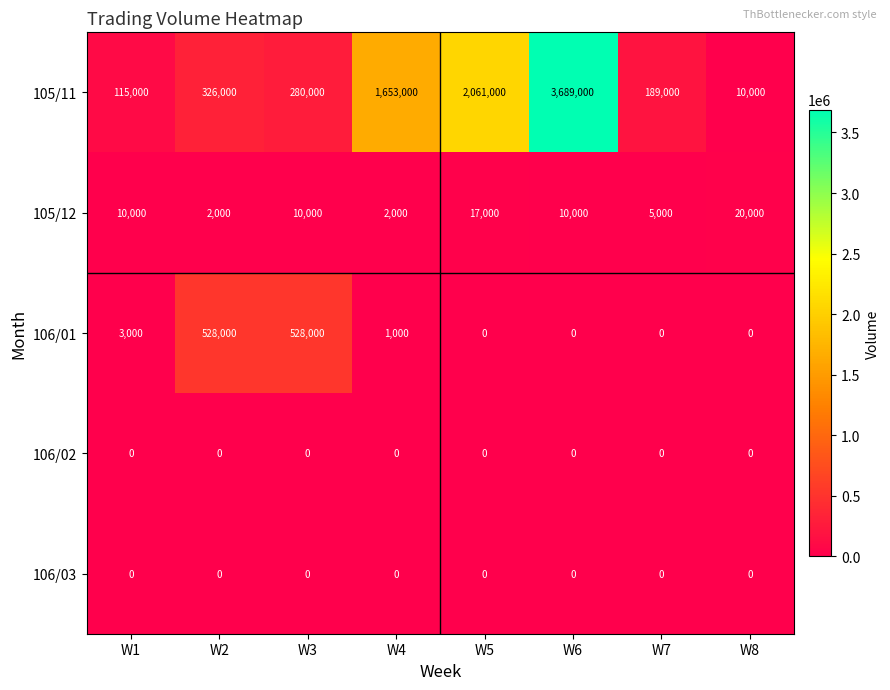

The 106/01 series shows 192405 at W7. True or false?

False